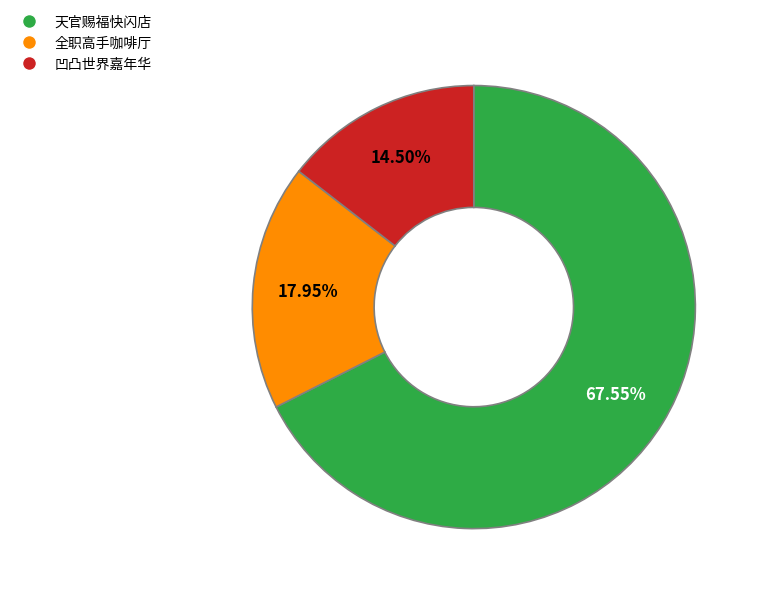

To the nearest percent, what is the difference between the largest and smallest slice percentages?

53%